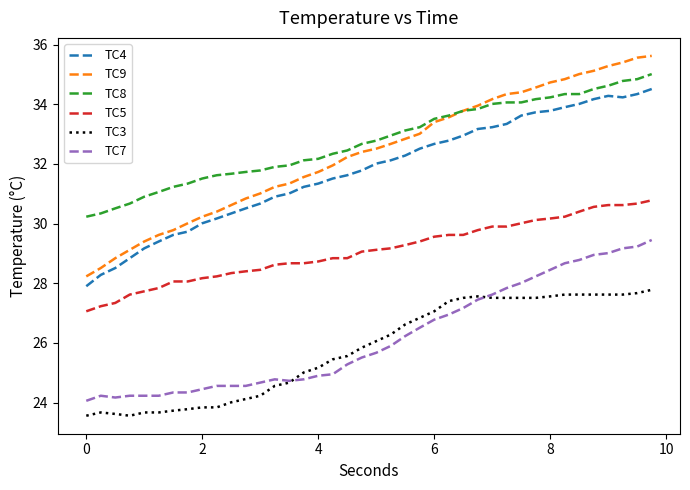

What is the maximum value shown in the chart?

35.6